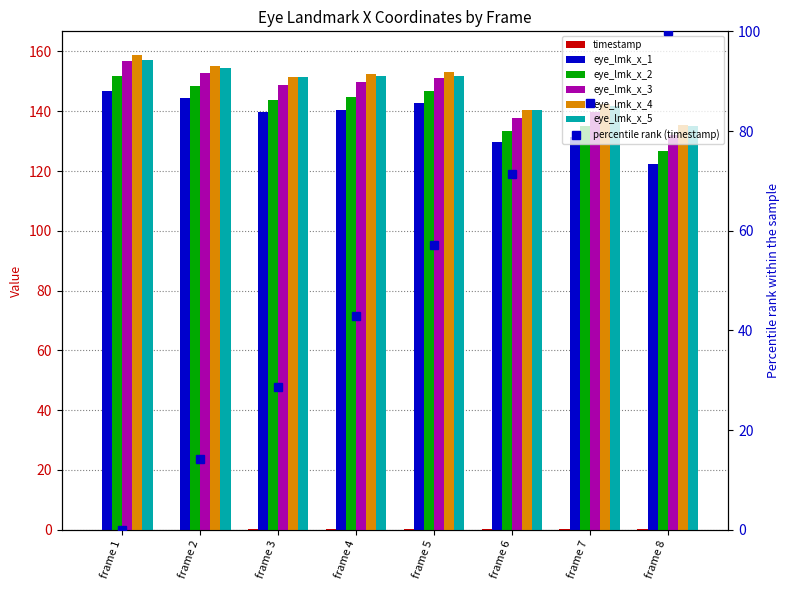

Which series has the largest total across all categories?

eye_lmk_x_4